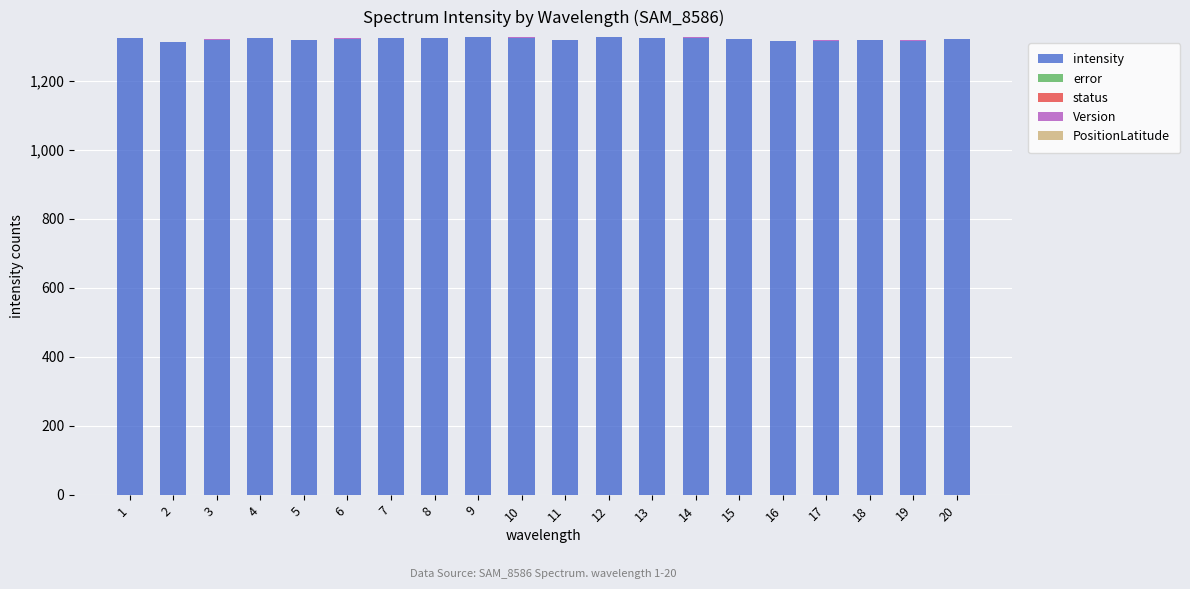

What is the total value across all series at 18?

1319